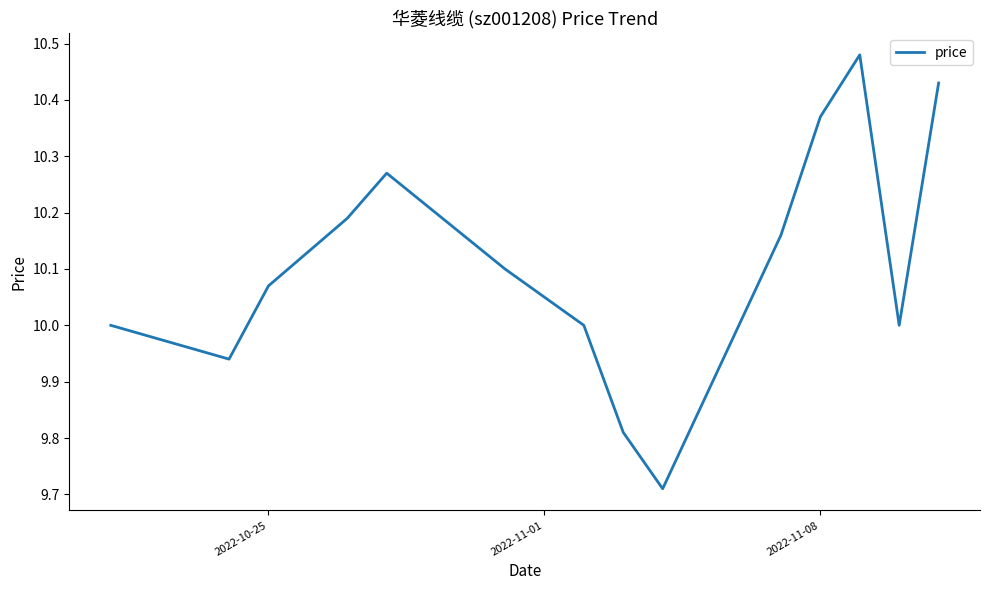

What is the difference between the maximum and minimum values?

0.8